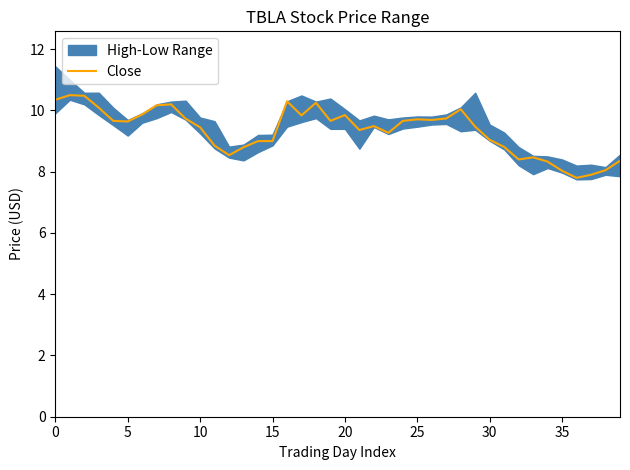

What is the label of the 24th point from the left?

23